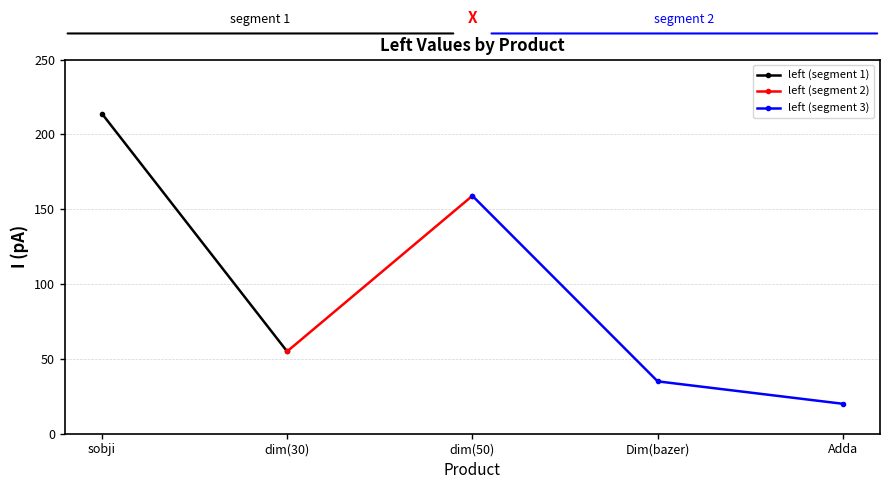

How many lines are shown in the chart?

1